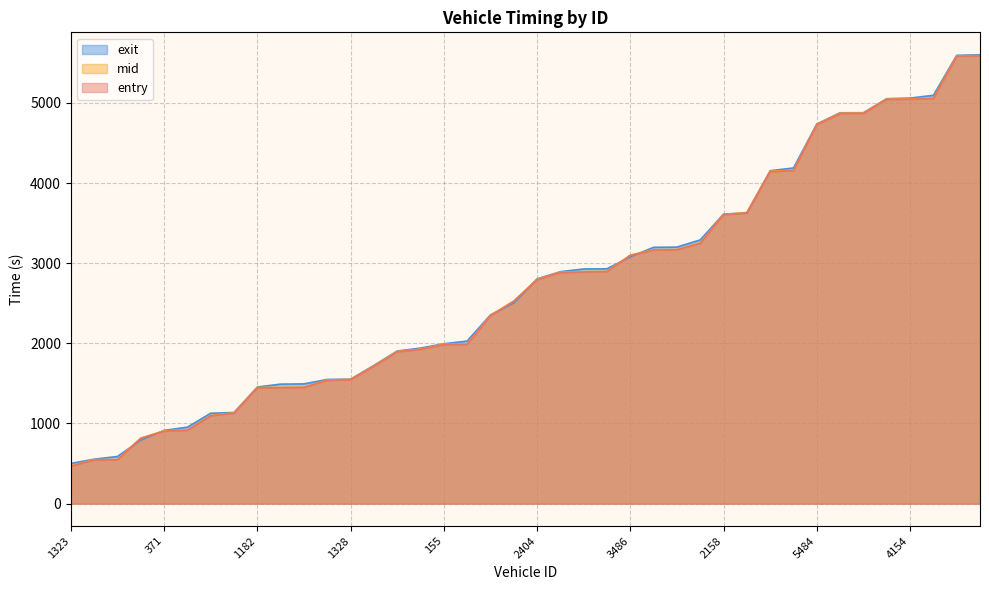

What is the label of the 12th point from the right?

2158